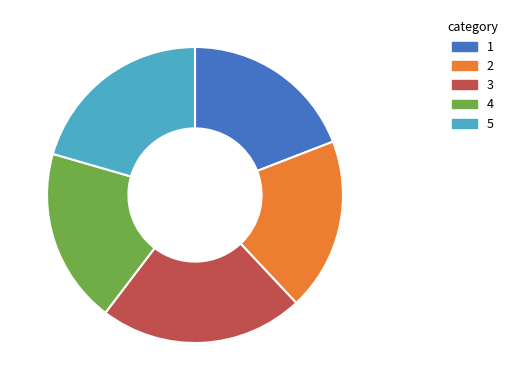

Is there any slice that represents more than half of the pie?

No